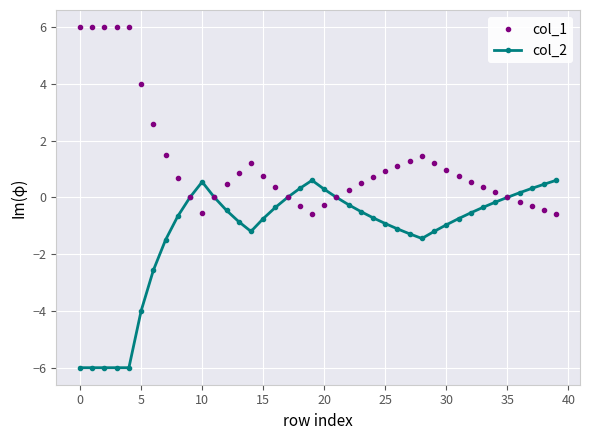

How many series are shown in this chart?

2